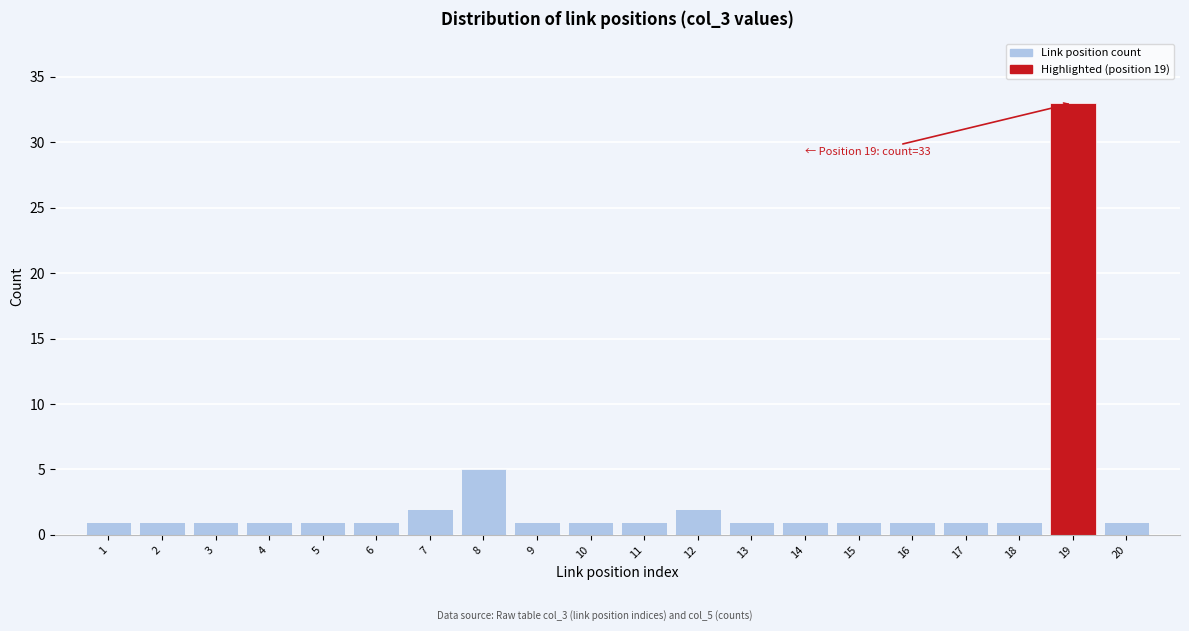

Reading right to left, list all the values displayed in this chart.

1	33	1	1	1	1	1	1	2	1	1	1	5	2	1	1	1	1	1	1